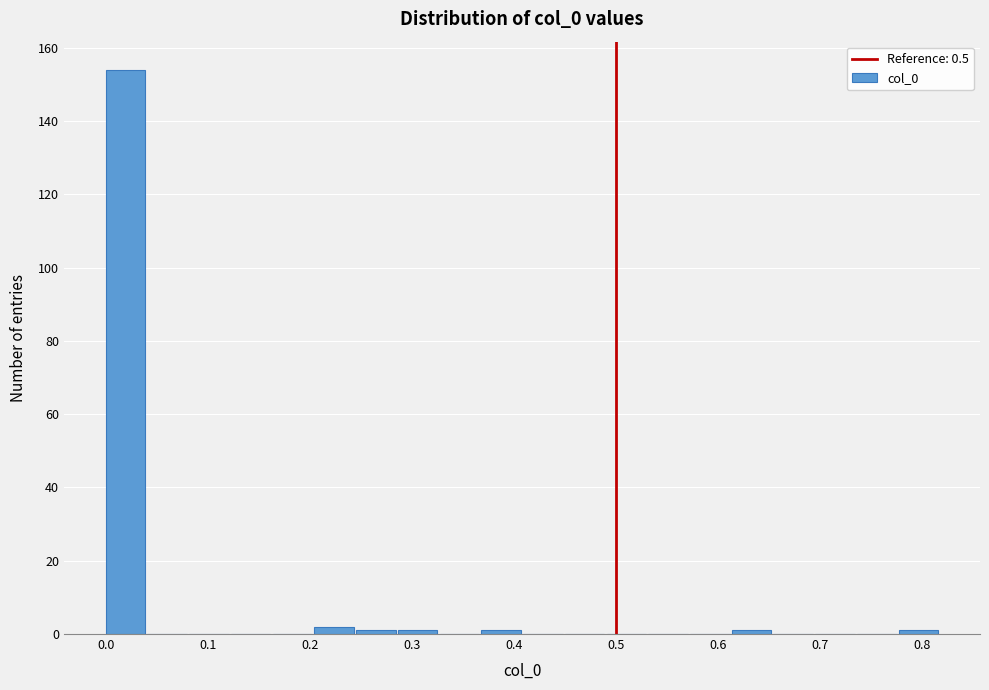

Which range on the x-axis has the tallest bar?

0.00 to 0.04